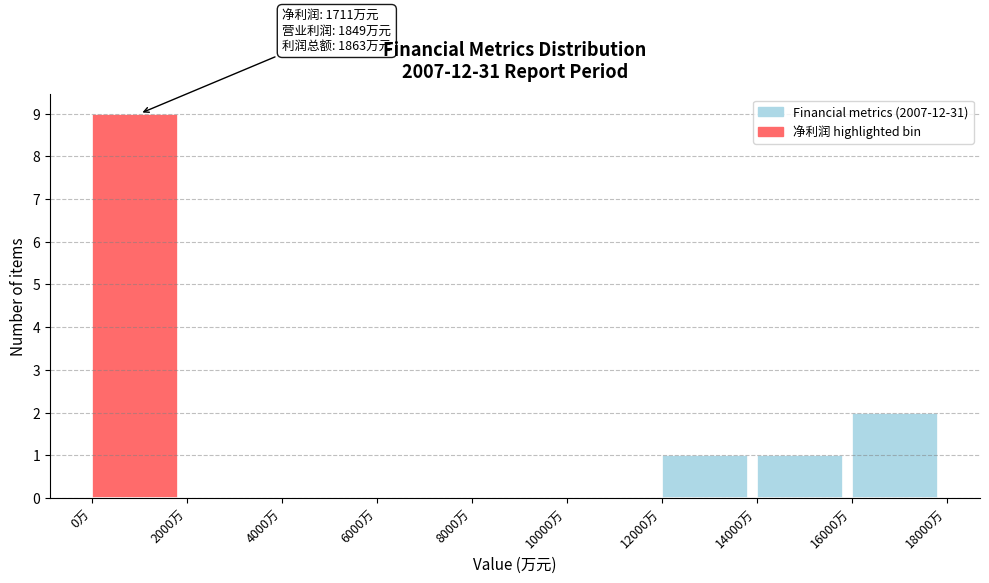

Which range on the x-axis has the tallest bar?

0 to 2000